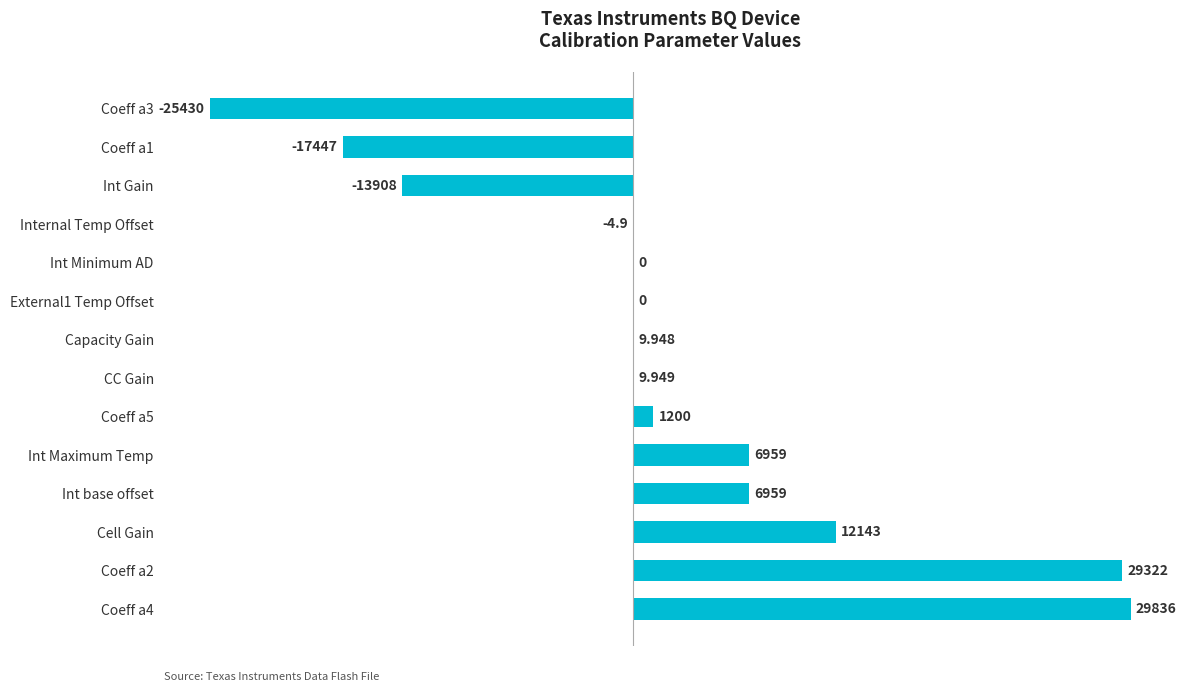

Where is the data nearest to the value 2203?

Coeff a5